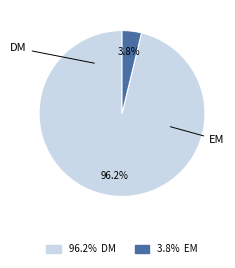

Is there a majority slice in this chart?

Yes